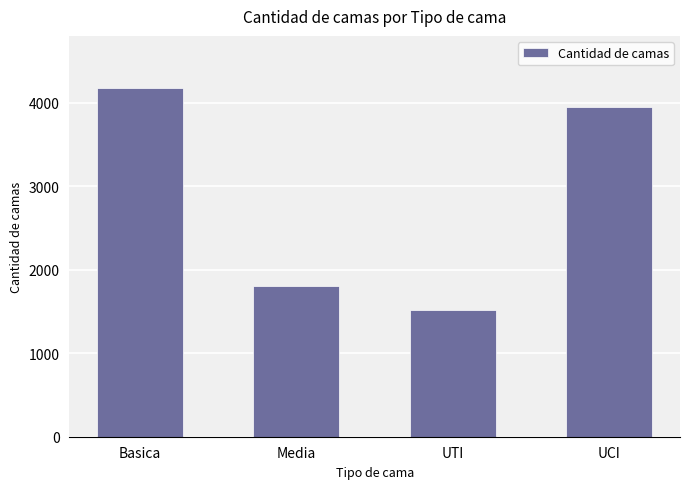

What is the average value?

2860